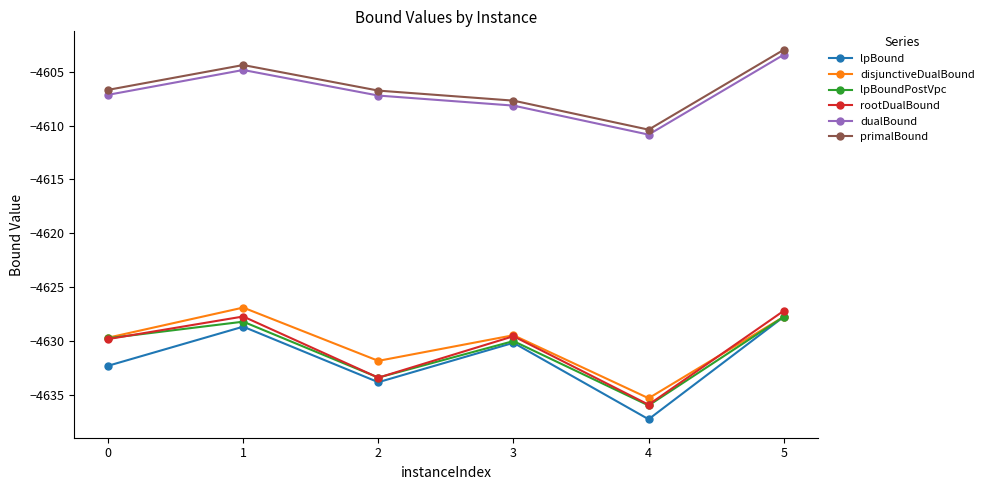

What is the difference between the lpBound values at 0 and 1?

3.6